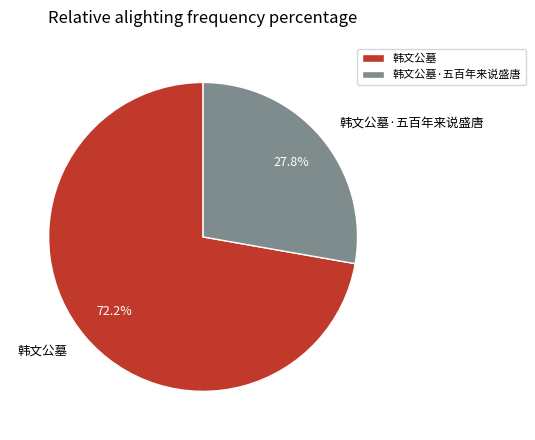

Is there a majority slice in this chart?

Yes